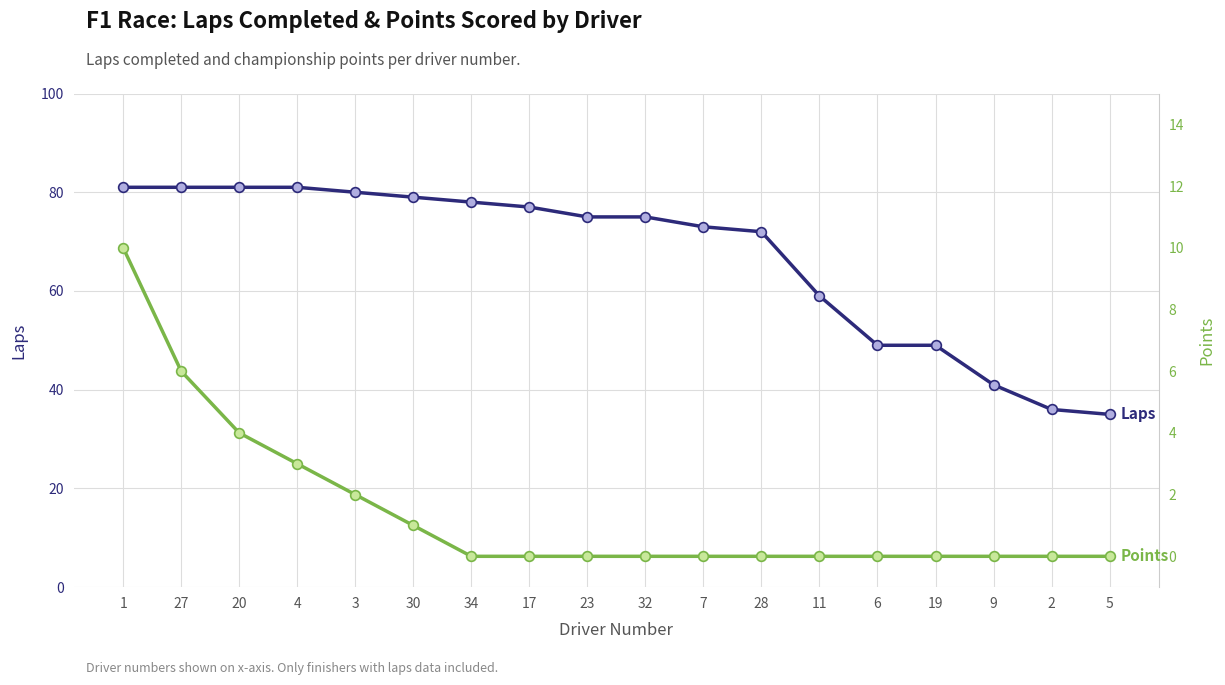

List the labels in order of Laps value, largest first.

1, 27, 20, 4, 3, 30, 34, 17, 23, 32, 7, 28, 11, 6, 19, 9, 2, 5